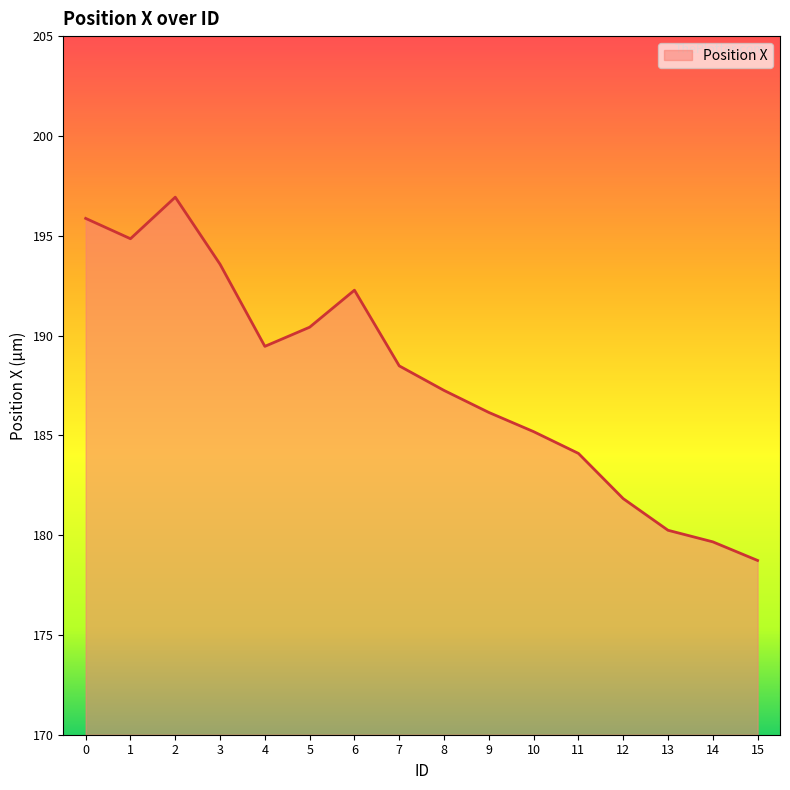

What is the difference between the second highest and second lowest values?

16.2